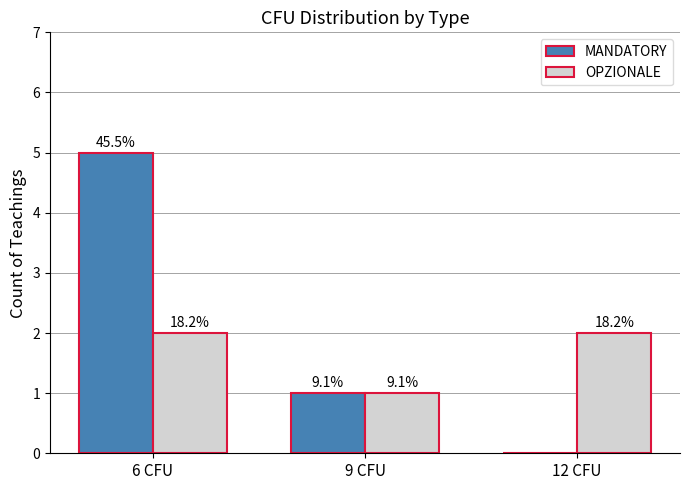

What position from the left is 9 CFU?

2